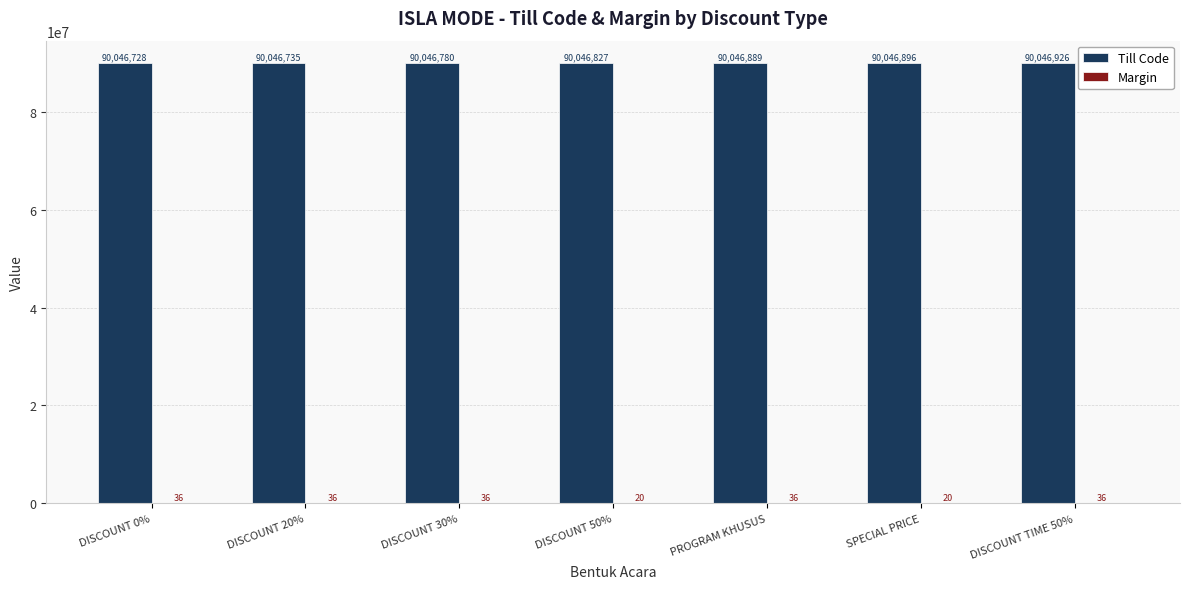

What is the sum of all Till Code values?

630327781